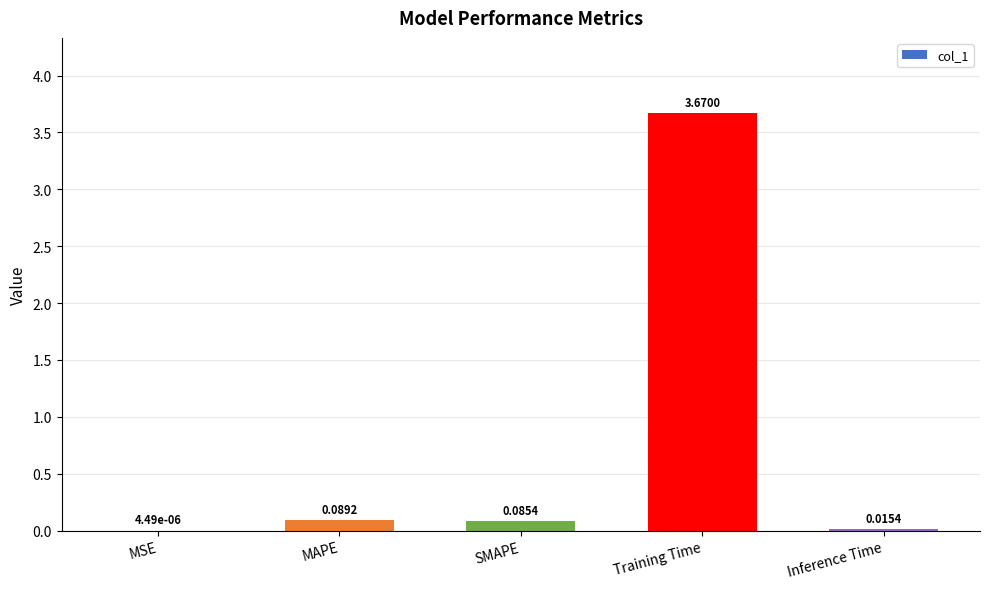

What is the sum of all values?

3.9